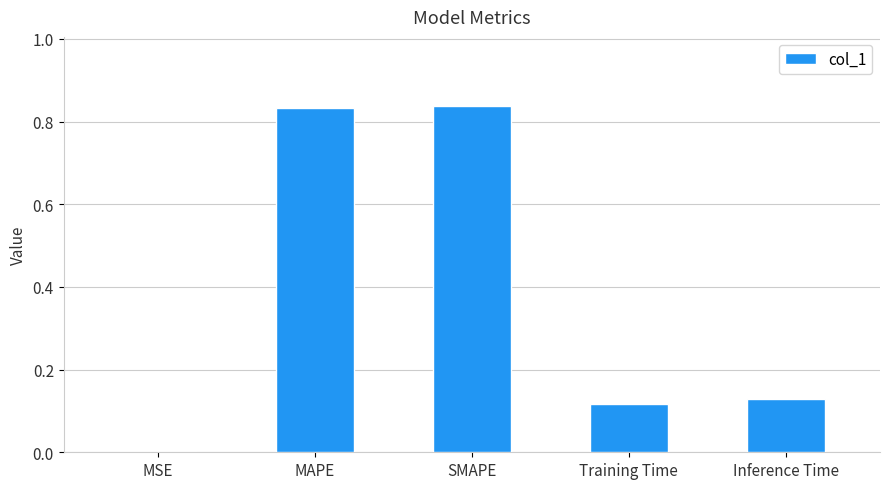

What is the sum of the values at Inference Time and MAPE?

1.0